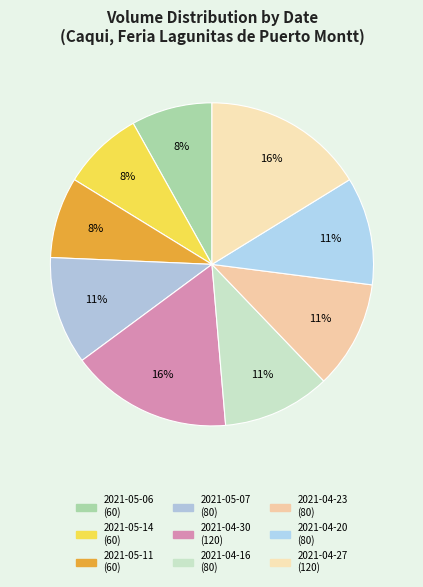

True or false: 2021-04-20 accounts for 11% of the total.

True